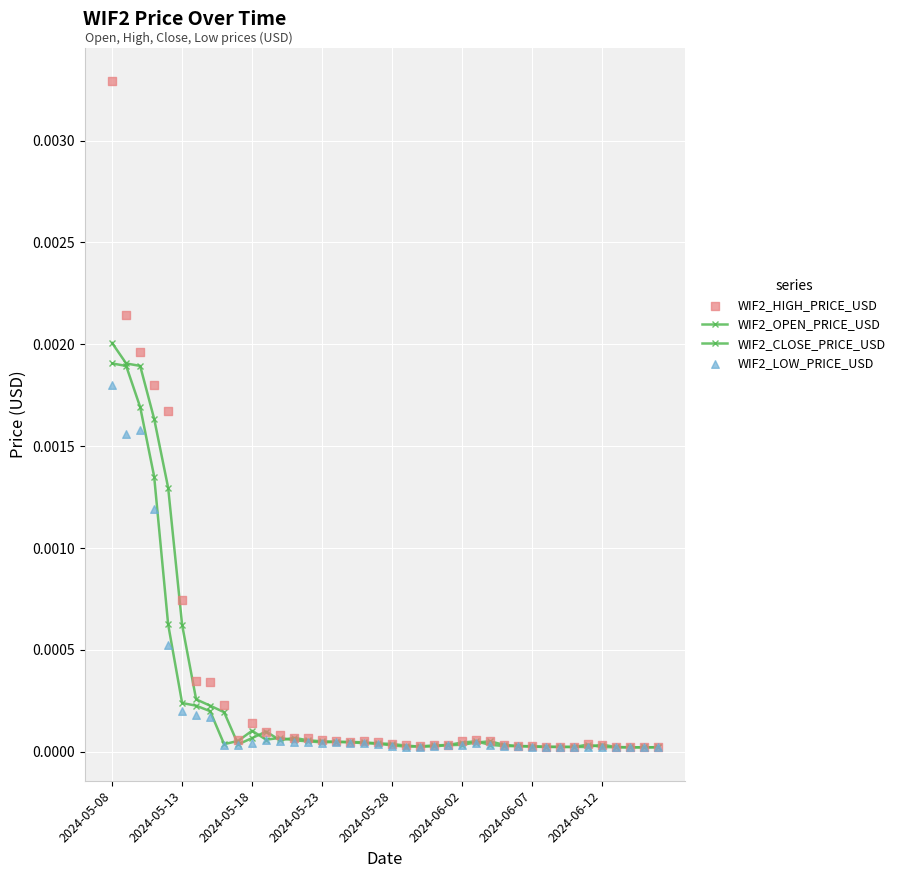

Which series contains the lowest Y value?

WIF2_OPEN_PRICE_USD